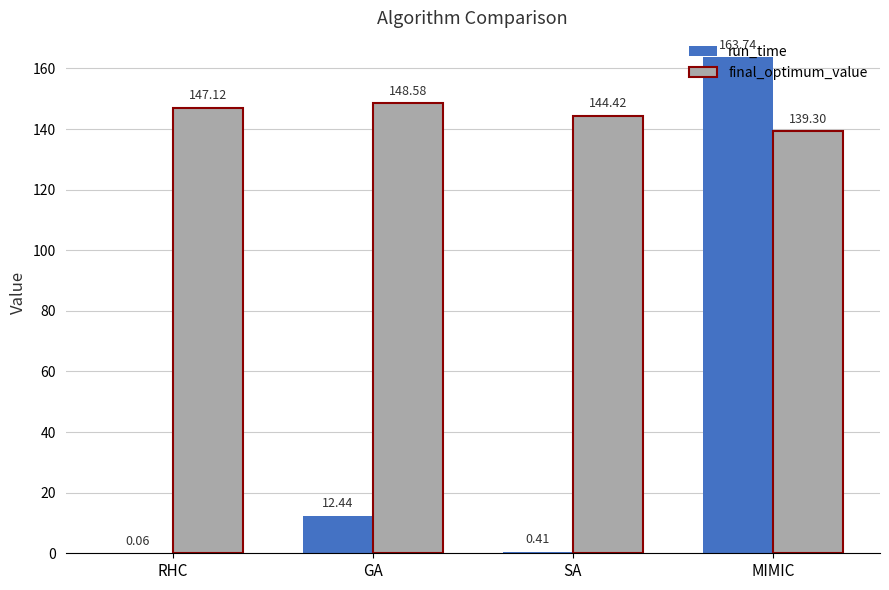

What is the average value of the run_time series?

44.2